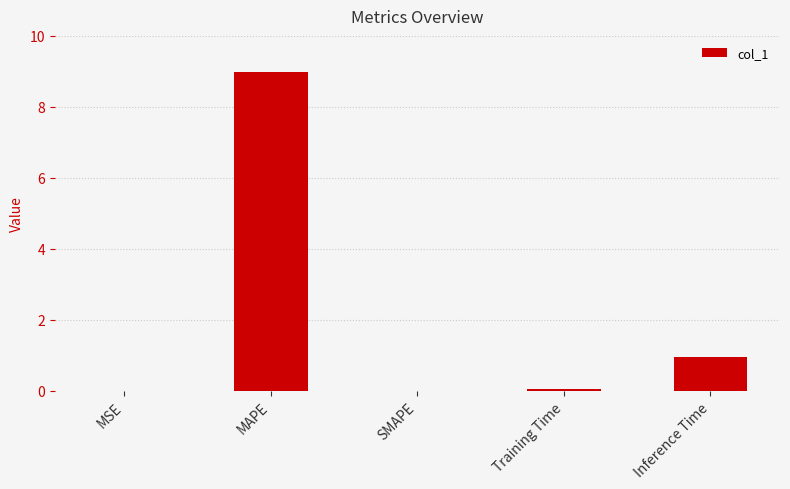

Are the bars horizontal?

No